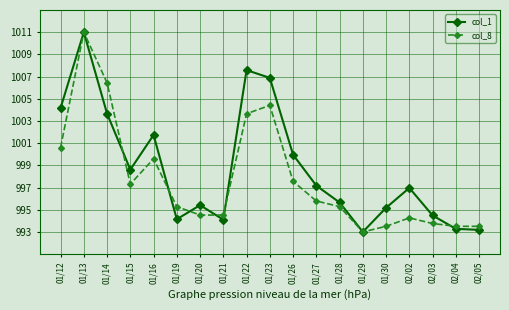

Which series changed the most between 01/27 and 01/28?

col_1